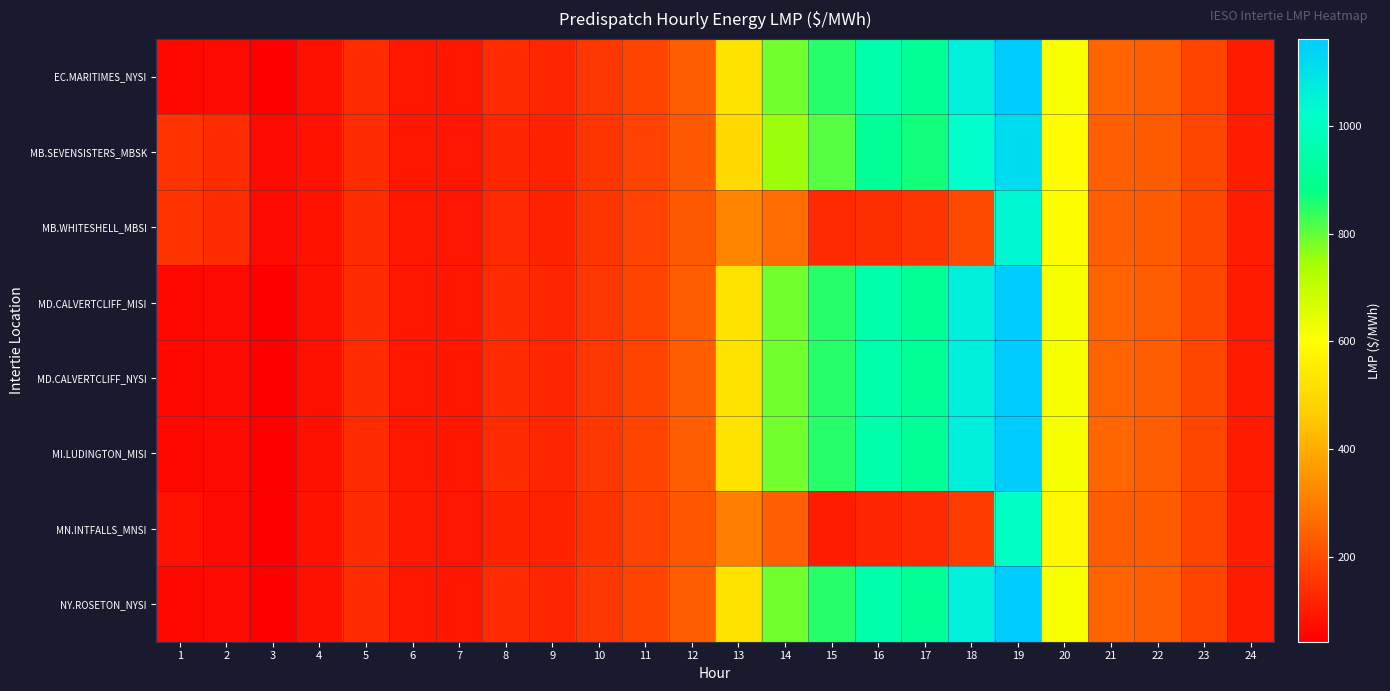

Reading left to right, list all the values displayed in this chart.

EC.MARITIMES_NYSI: 1=64.6	2=66.0	3=42.7	4=81.8	5=136.1	6=93.7	7=93.6	8=138.0	9=122.2	10=158.3	11=186.2	12=237.9	13=523.6	14=787.0	15=848.9	16=951.9	17=909.6	18=1059.3	19=1159.4	20=613.5	21=251.3	22=235.9	23=186.9	24=101.0
MB.SEVENSISTERS_MBSK: 1=149.0	2=137.5	3=65.0	4=85.0	5=137.4	6=94.6	7=90.5	8=122.8	9=116.8	10=153.3	11=182.6	12=229.5	13=501.4	14=751.0	15=808.6	16=910.7	17=867.8	18=1017.0	19=1115.1	20=592.6	21=243.5	22=232.8	23=187.1	24=104.0
MB.WHITESHELL_MBSI: 1=150.0	2=137.5	3=65.0	4=85.0	5=137.4	6=94.6	7=90.5	8=128.3	9=118.6	10=153.3	11=182.6	12=229.5	13=316.9	14=267.3	15=132.4	16=143.0	17=153.1	18=196.8	19=1040.4	20=599.1	21=243.2	22=232.8	23=187.1	24=104.0
MD.CALVERTCLIFF_MISI: 1=64.4	2=66.0	3=42.8	4=81.8	5=136.0	6=93.5	7=93.1	8=137.5	9=123.0	10=159.0	11=186.3	12=238.1	13=524.1	14=788.5	15=849.7	16=952.8	17=909.6	18=1061.3	19=1160.5	20=615.8	21=252.3	22=236.9	23=187.1	24=101.0
MD.CALVERTCLIFF_NYSI: 1=64.4	2=66.0	3=42.8	4=81.8	5=136.0	6=93.5	7=93.1	8=137.5	9=123.0	10=159.0	11=186.3	12=238.1	13=524.1	14=788.5	15=849.7	16=952.8	17=909.6	18=1061.3	19=1160.5	20=615.8	21=252.3	22=236.9	23=187.1	24=101.0
MI.LUDINGTON_MISI: 1=64.0	2=65.7	3=42.8	4=81.6	5=135.8	6=93.2	7=92.7	8=136.5	9=123.0	10=159.9	11=186.3	12=238.3	13=525.0	14=789.2	15=848.9	16=951.9	17=909.6	18=1061.3	19=1161.6	20=617.6	21=253.3	22=237.5	23=187.4	24=100.7
MN.INTFALLS_MNSI: 1=82.4	2=68.2	3=45.4	4=86.0	5=138.5	6=95.4	7=89.2	8=117.5	9=112.9	10=149.4	11=180.6	12=223.8	13=301.5	14=243.2	15=107.1	16=124.5	17=133.3	18=167.2	19=1007.0	20=581.7	21=239.3	22=232.2	23=186.3	24=105.6
NY.ROSETON_NYSI: 1=64.6	2=66.0	3=42.7	4=81.8	5=136.1	6=93.7	7=93.6	8=138.0	9=122.2	10=158.3	11=186.2	12=237.9	13=523.6	14=787.0	15=848.9	16=951.9	17=909.6	18=1059.3	19=1159.4	20=613.5	21=251.3	22=235.9	23=186.9	24=101.0